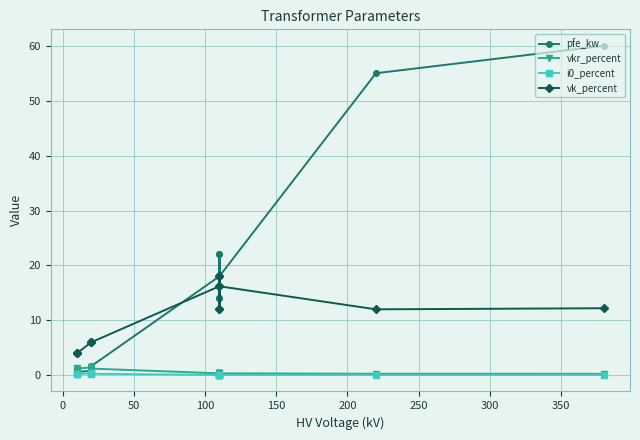

What is the difference between the second highest and second lowest values in the vk_percent series?

14.0